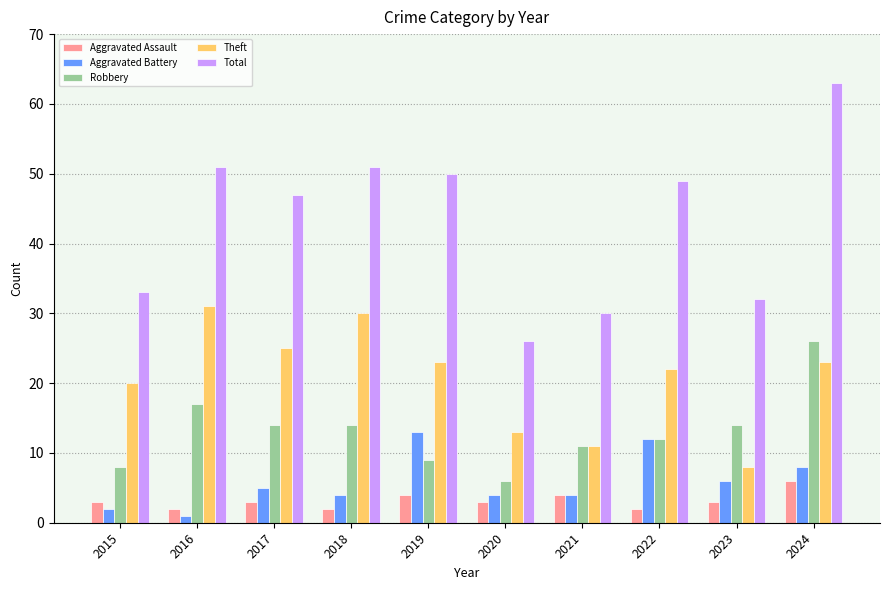

Which series changed the most between 2016 and 2023?

Theft